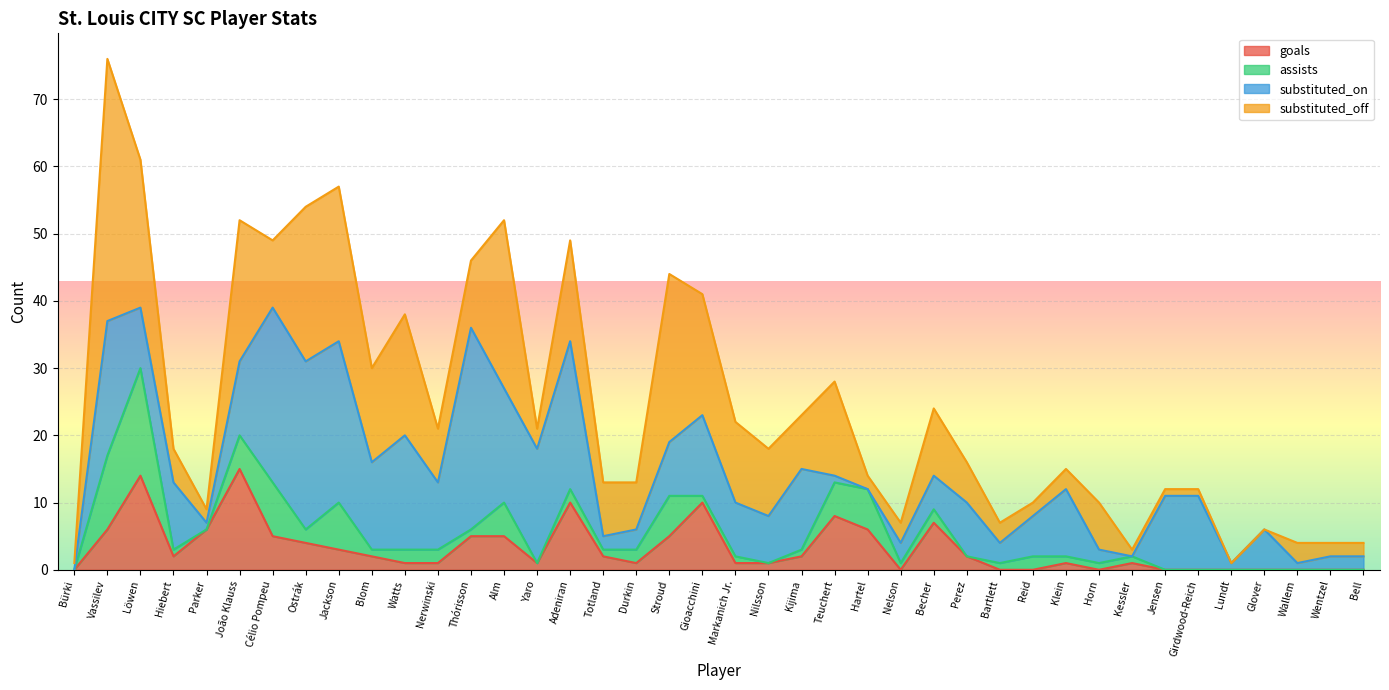

The substituted_off series shows 23 at Jackson. True or false?

True